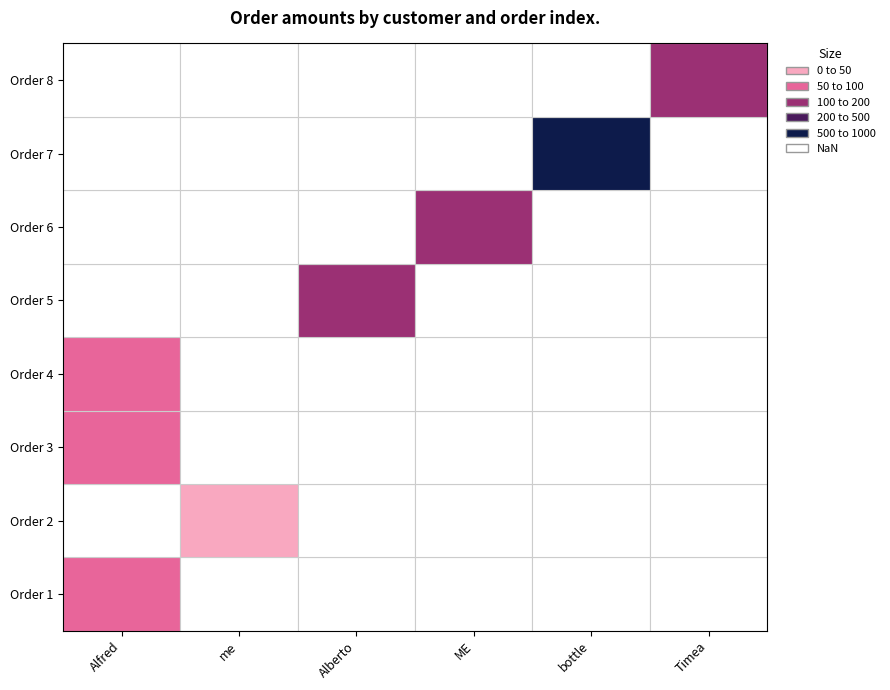

List the labels in order of value, largest first.

6, 4, 7, 5, 0, 2, 3, 1